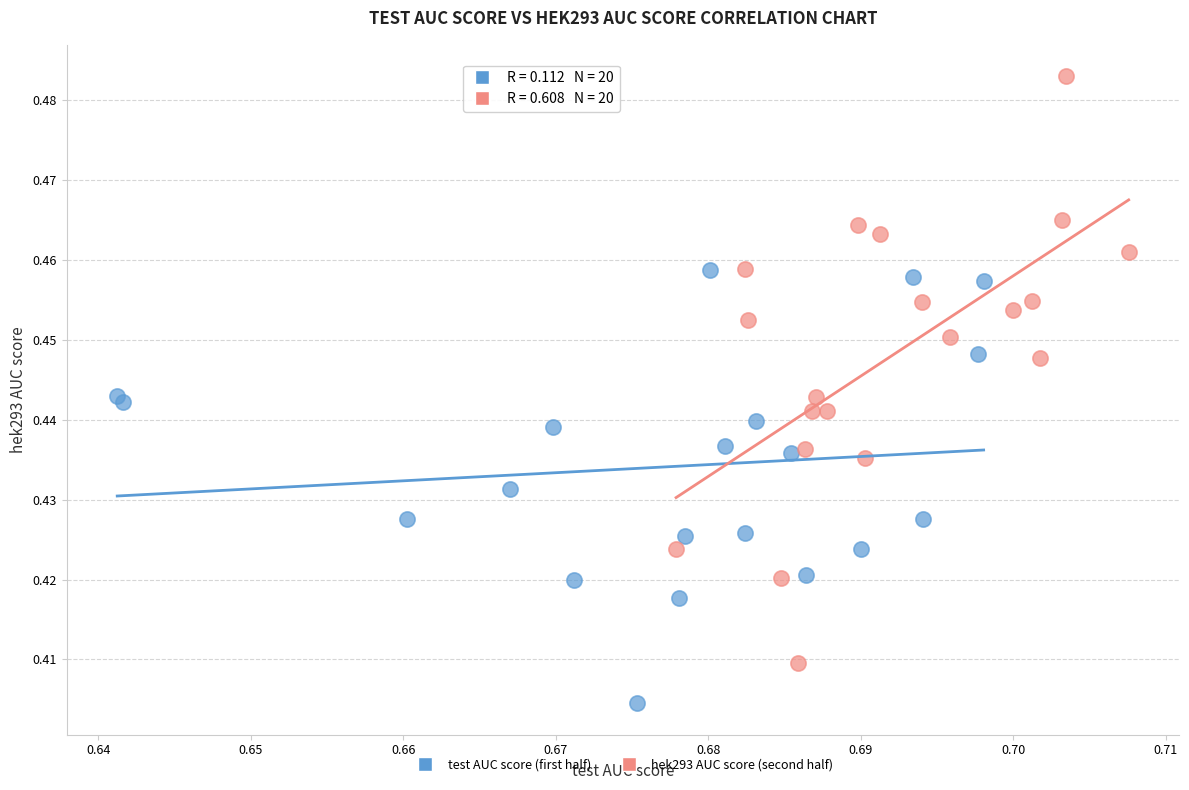

Which series has the largest Y range (max minus min)?

hek293 AUC score (second half)